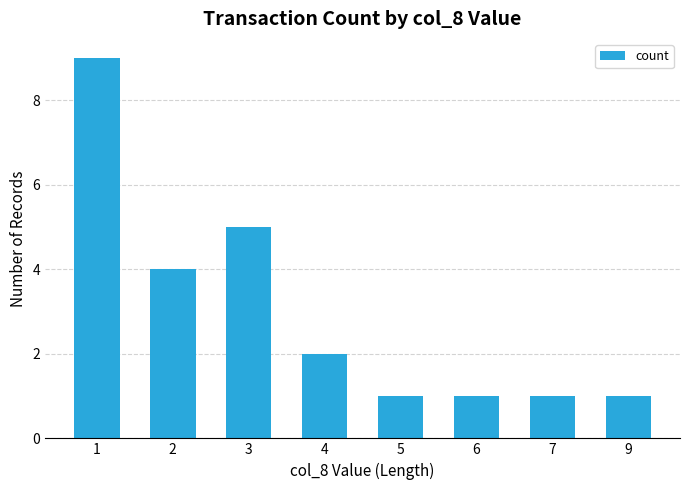

Is it true that the value at 2 is 6?

False